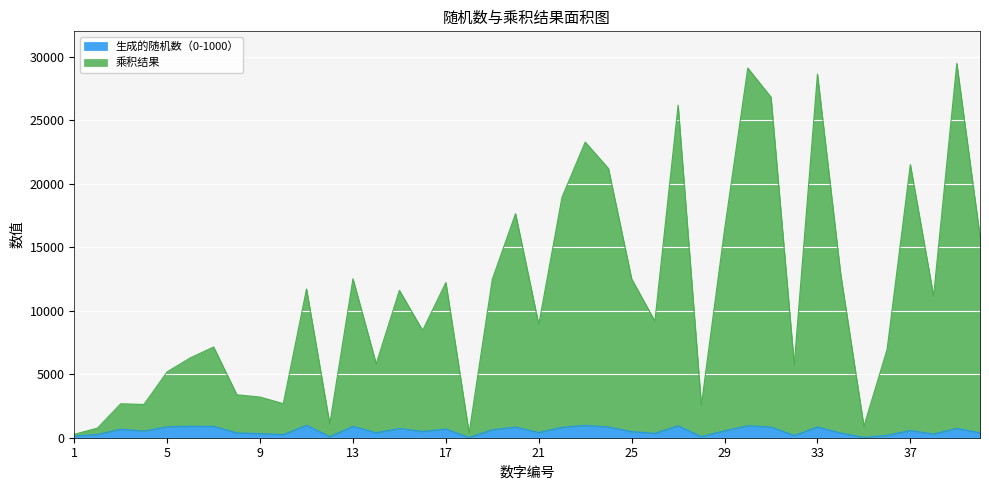

List the series in order of their peak value, highest first.

乘积结果, 生成的随机数（0-1000）